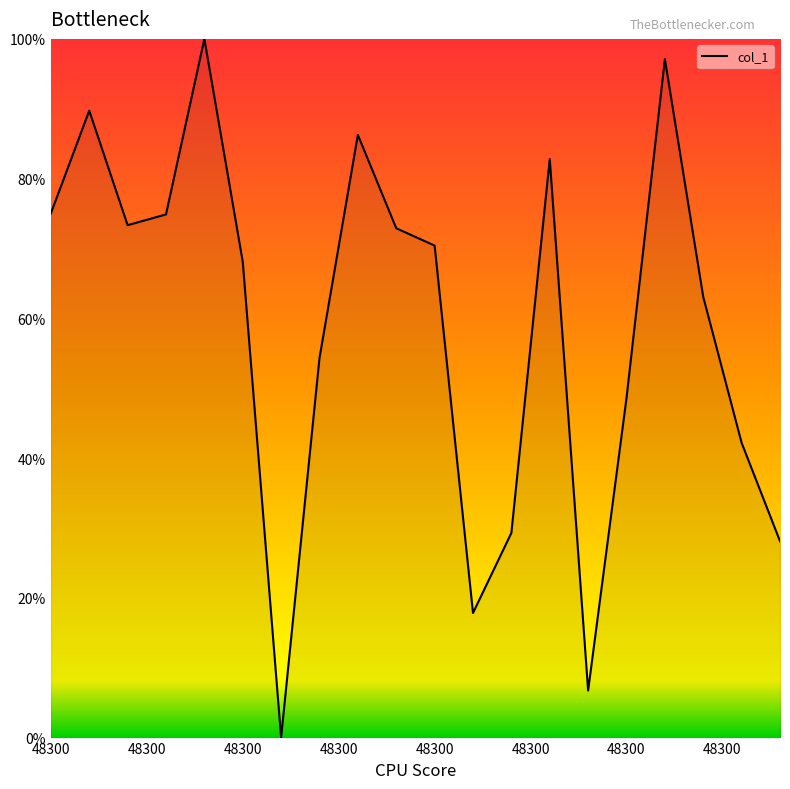

What is the difference between the maximum and minimum values?

100.0